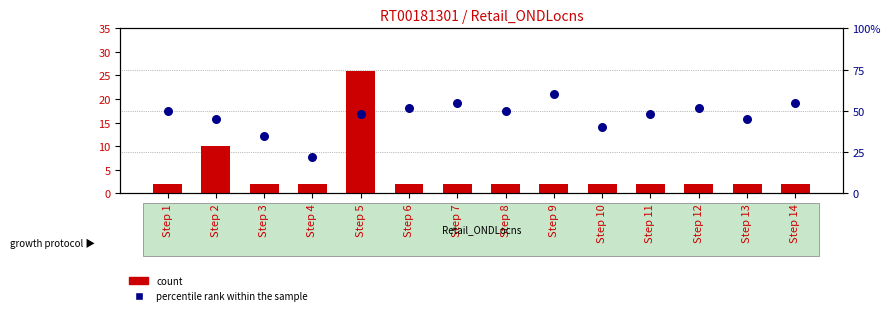

Which series contains the lowest Y value?

count